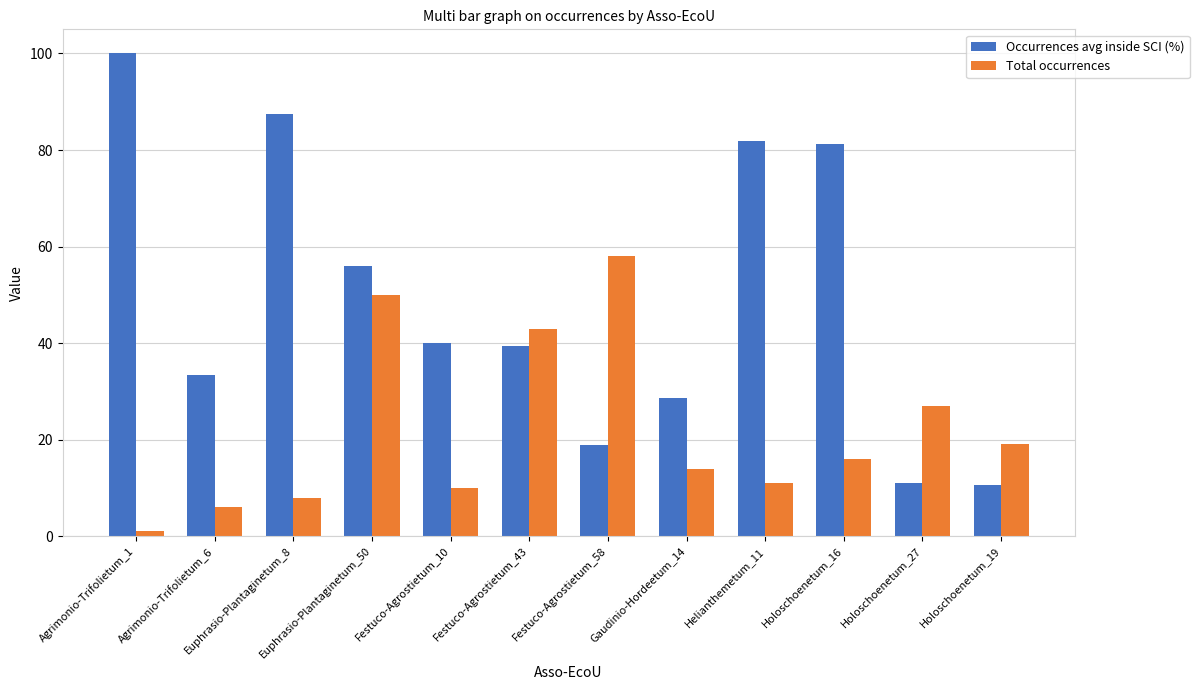

Rank the series at Agrimonio-Trifolietum_6 from highest to lowest value.

Occurrences avg inside SCI (%), Total occurrences